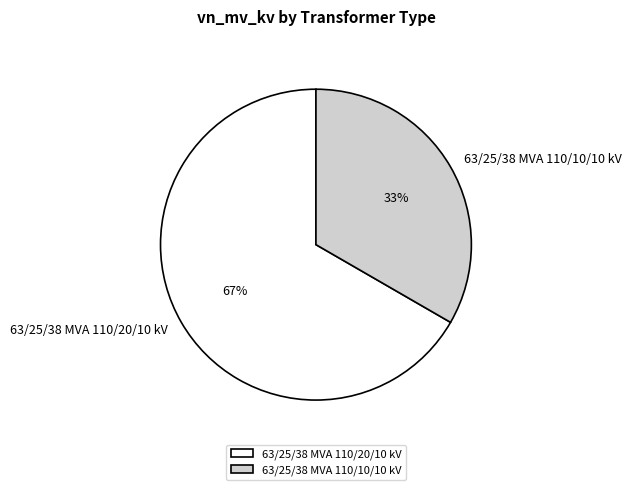

Do 63/25/38 MVA 110/10/10 kV and 63/25/38 MVA 110/20/10 kV together represent more than half of the pie?

Yes